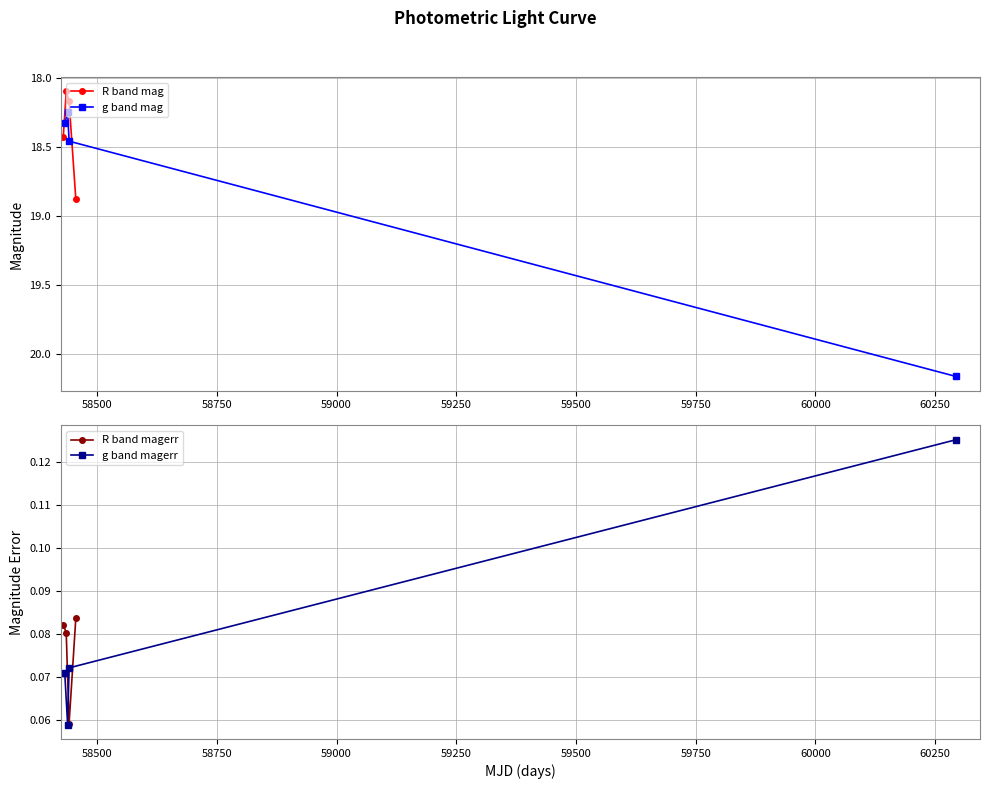

True or false: g band magerr and R band magerr cross at least once.

True